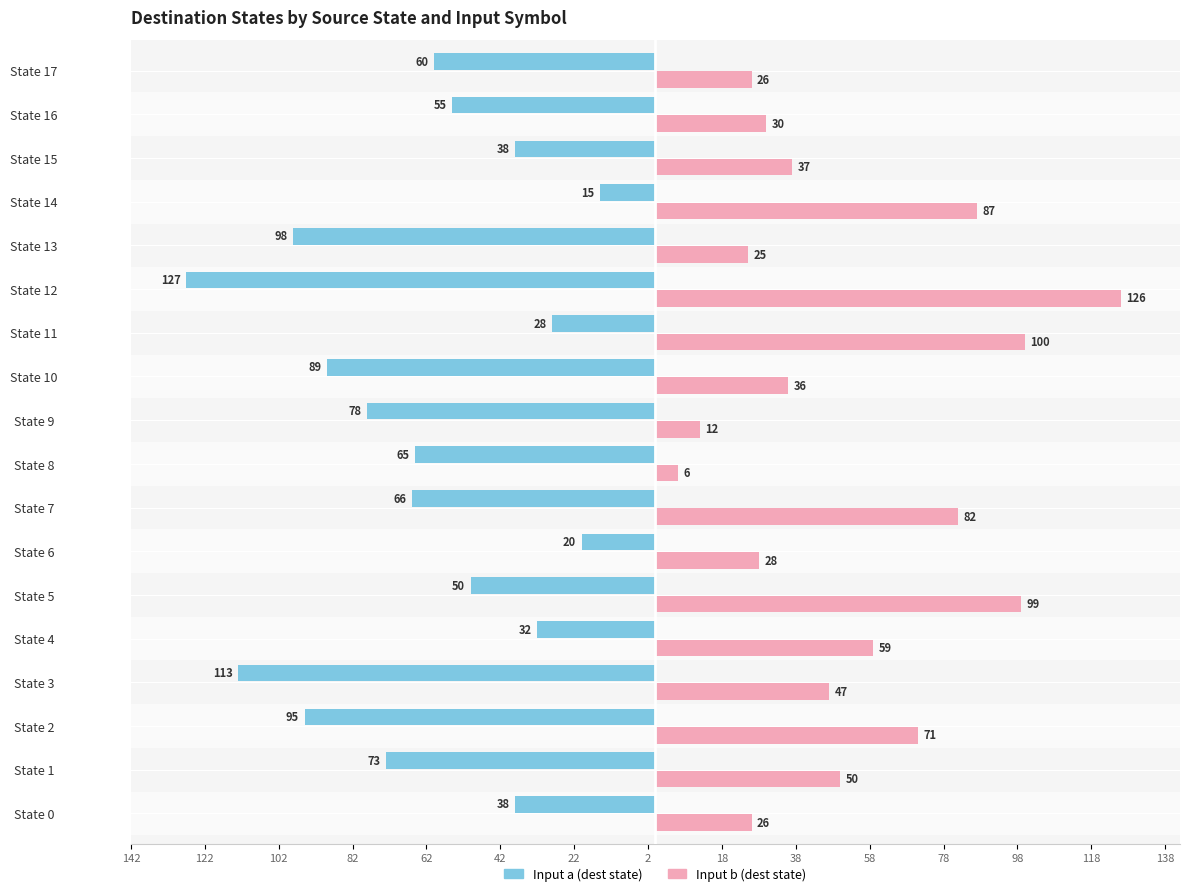

What are all the series names shown in the legend?

Input a (dest state), Input b (dest state)